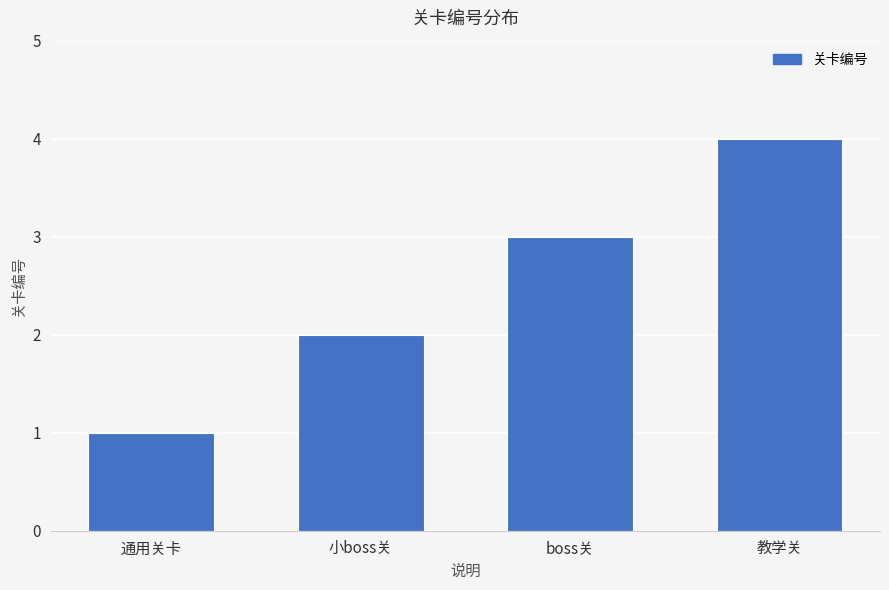

Rank the categories by value from highest to lowest.

教学关, boss关, 小boss关, 通用关卡